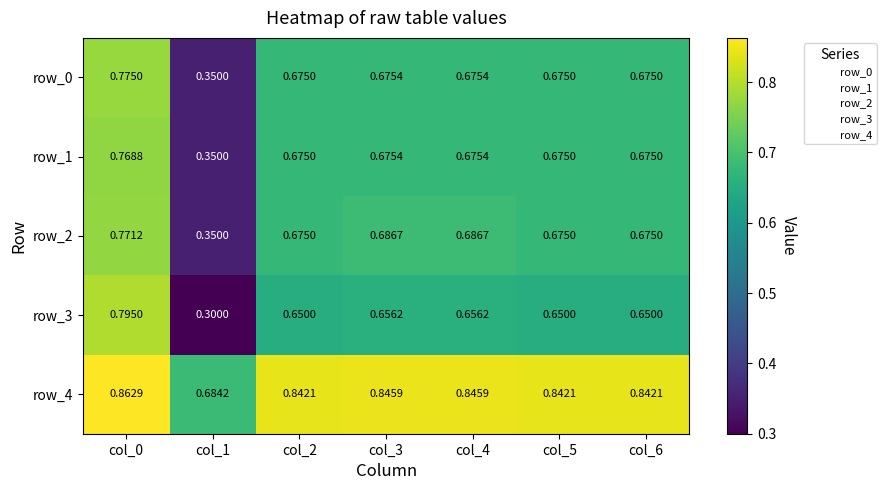

What is the total value across all series at col_5?

3.5